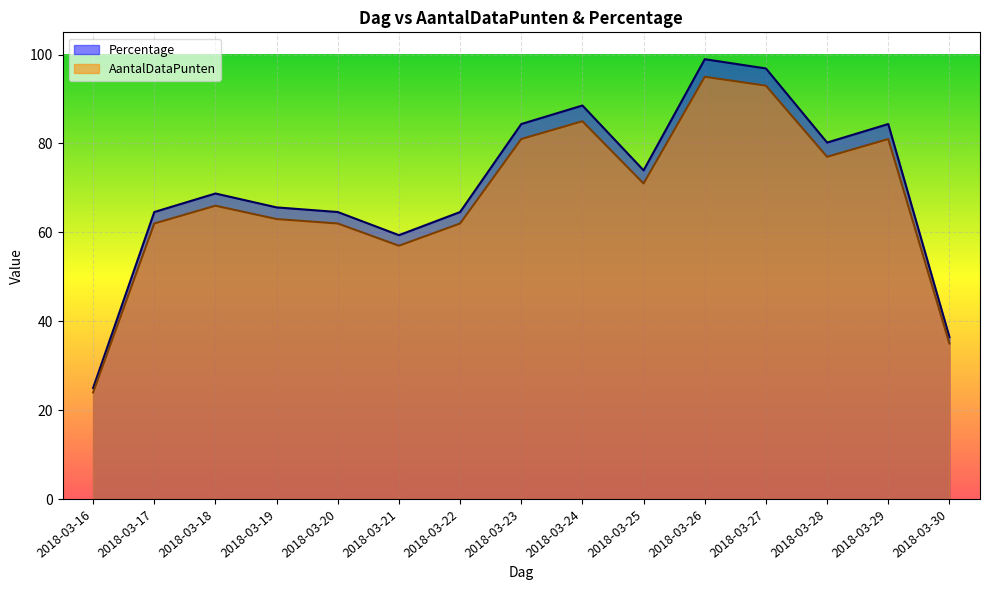

At which category does AantalDataPunten reach its first local valley?

2018-03-21